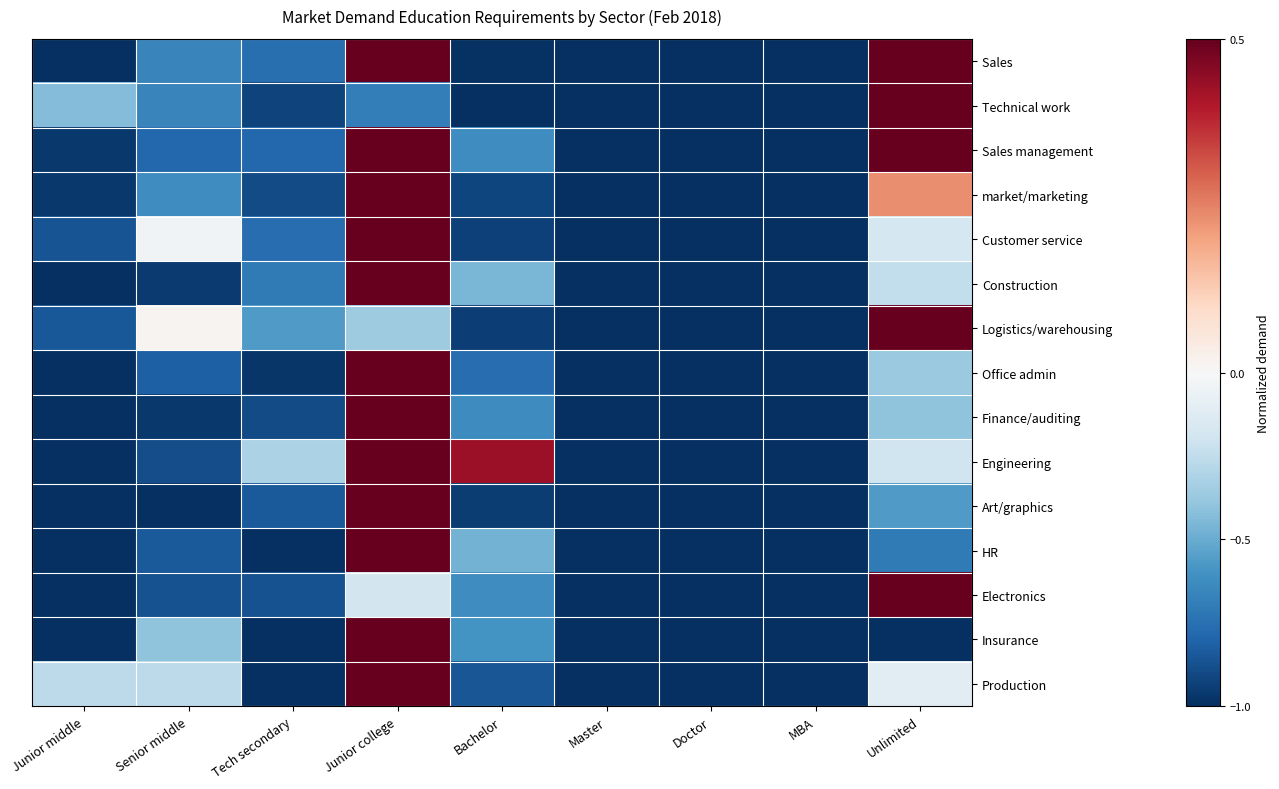

Which category has the highest value across all series?

Unlimited